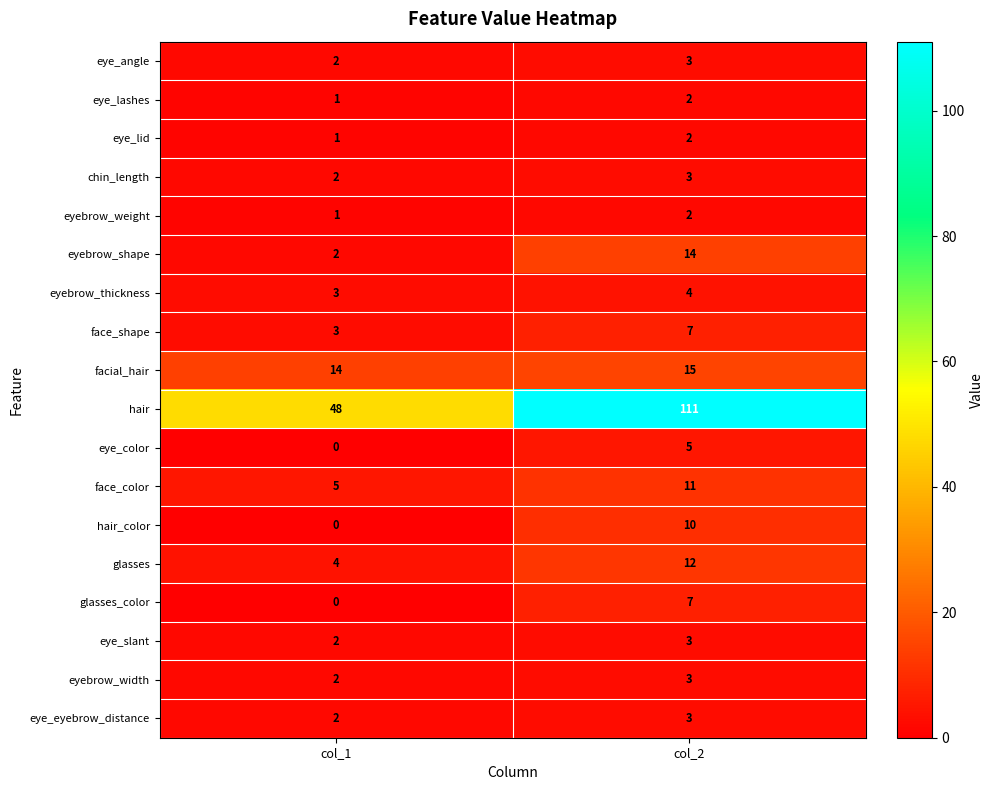

What is the greatest value displayed?

111